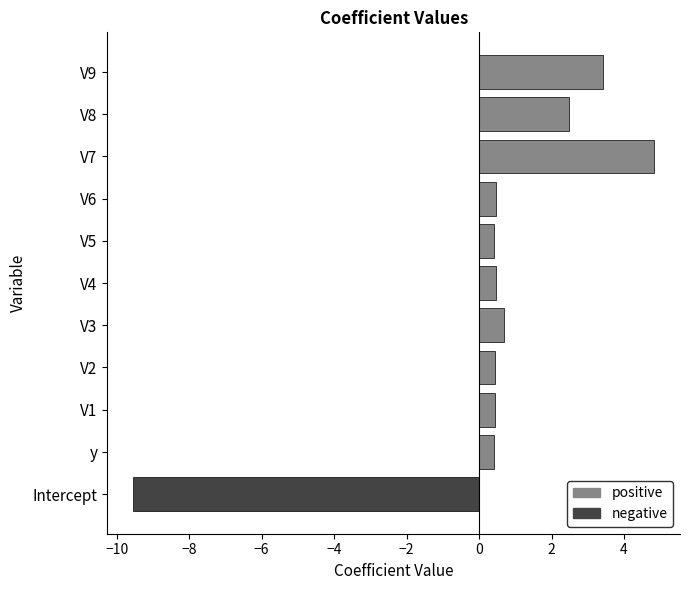

Which label corresponds to the largest value in the chart?

V7